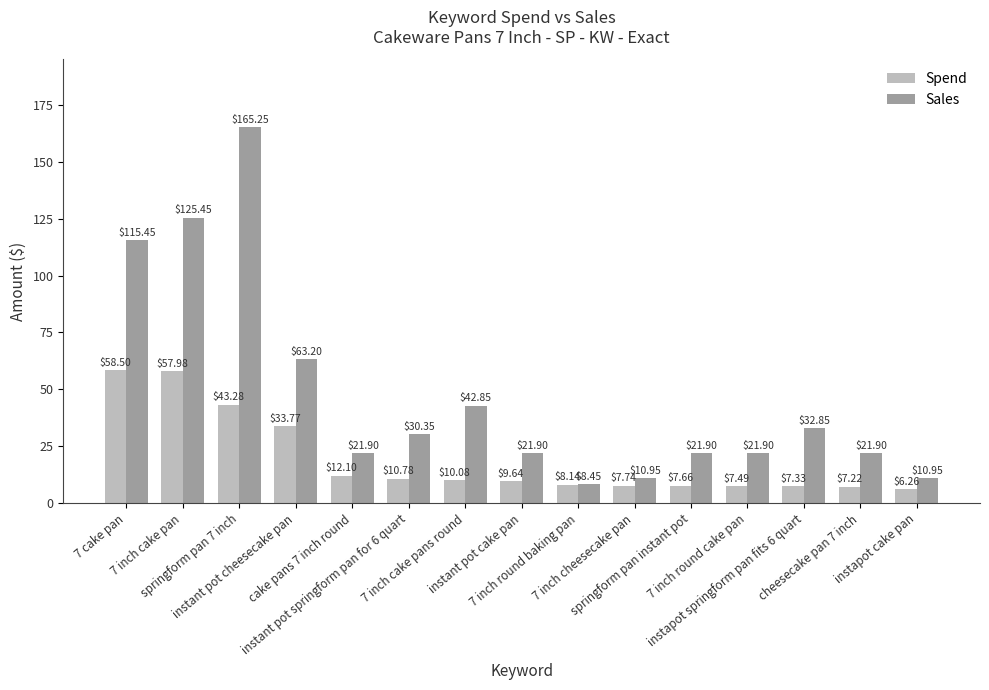

Where is Spend nearest to the value 32?

instant pot cheesecake pan